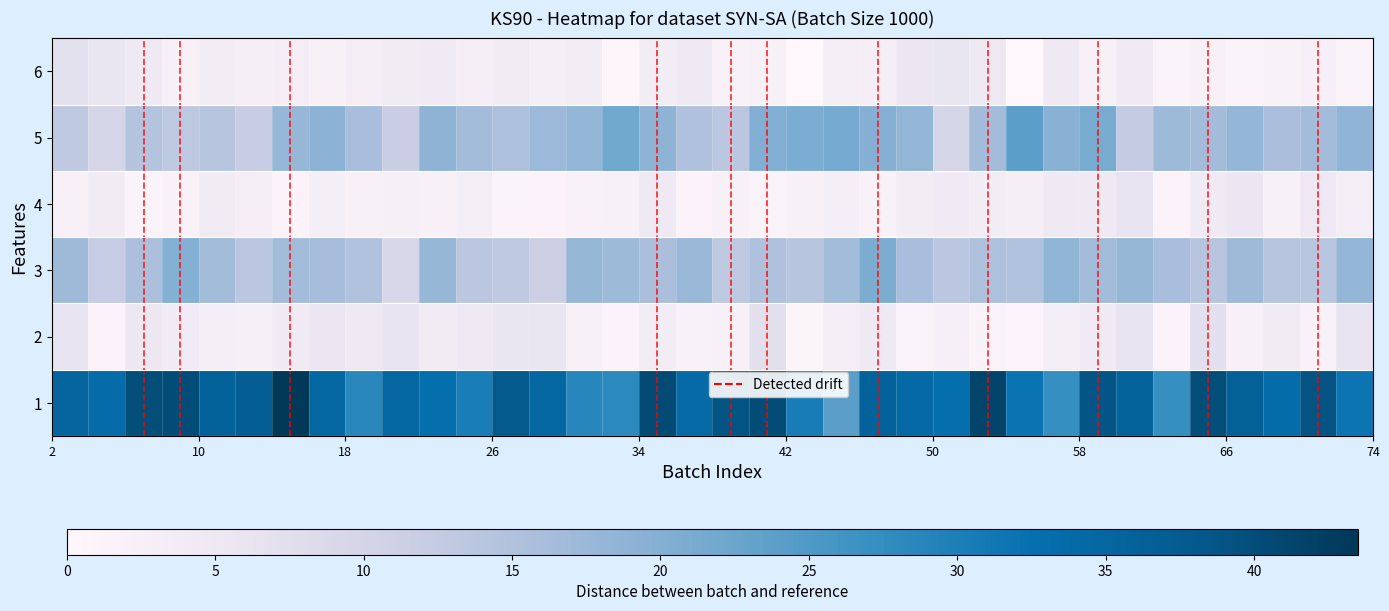

Reading right to left, list all the values displayed in this chart.

1: 31.8	39.2	33.5	36.3	40.0	27.3	35.8	38.8	27.3	32.0	41.5	33.0	34.2	36.0	24.0	30.5	40.2	39.0	34.0	40.5	28.3	28.8	34.8	38.0	30.2	33.0	34.8	28.7	35.0	43.5	37.0	36.0	40.2	40.0	33.8	35.2
2: 6.5	2.2	4.2	2.5	7.3	1.2	6.5	4.3	3.4	1.0	1.8	2.5	1.8	4.7	3.3	1.1	7.2	2.5	2.1	3.8	1.2	2.4	6.0	5.8	5.0	4.1	6.4	4.6	5.6	4.5	2.7	3.1	4.0	5.4	1.3	6.5
3: 18.2	14.0	14.2	17.0	14.2	16.0	18.0	16.7	18.7	15.0	15.3	13.8	16.0	20.8	16.7	14.2	15.2	13.3	17.7	15.8	17.2	18.0	11.3	13.0	13.8	18.0	9.5	15.0	16.2	16.7	13.8	16.8	20.0	15.5	12.3	17.0
4: 3.4	5.2	2.3	5.7	4.4	1.2	6.5	4.8	4.6	3.0	3.8	4.4	3.7	1.9	3.1	2.5	1.8	2.4	1.2	4.8	2.5	1.9	1.2	1.4	3.6	2.2	2.9	2.5	3.1	1.2	3.3	4.1	2.2	1.5	4.2	2.5
5: 18.8	16.8	15.8	18.2	16.5	17.3	12.5	21.3	19.7	24.0	16.7	10.0	18.5	19.8	21.5	21.0	20.2	13.8	15.2	19.0	22.0	18.5	17.5	15.3	16.8	19.0	11.8	16.0	19.2	18.0	12.0	14.2	13.3	14.5	10.0	13.0
6: 1.5	2.7	1.9	1.8	2.3	1.7	4.5	2.5	4.6	0.0	5.0	6.0	5.7	3.0	3.2	0.0	2.5	1.9	4.8	3.7	0.8	3.6	3.2	4.1	3.0	4.4	4.1	3.4	2.5	3.3	3.3	3.8	2.5	4.7	5.8	7.0